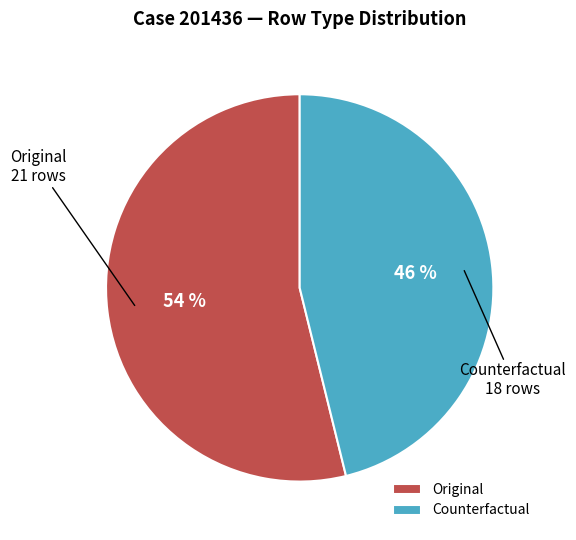

Do Original and Counterfactual together represent more than half of the pie?

Yes